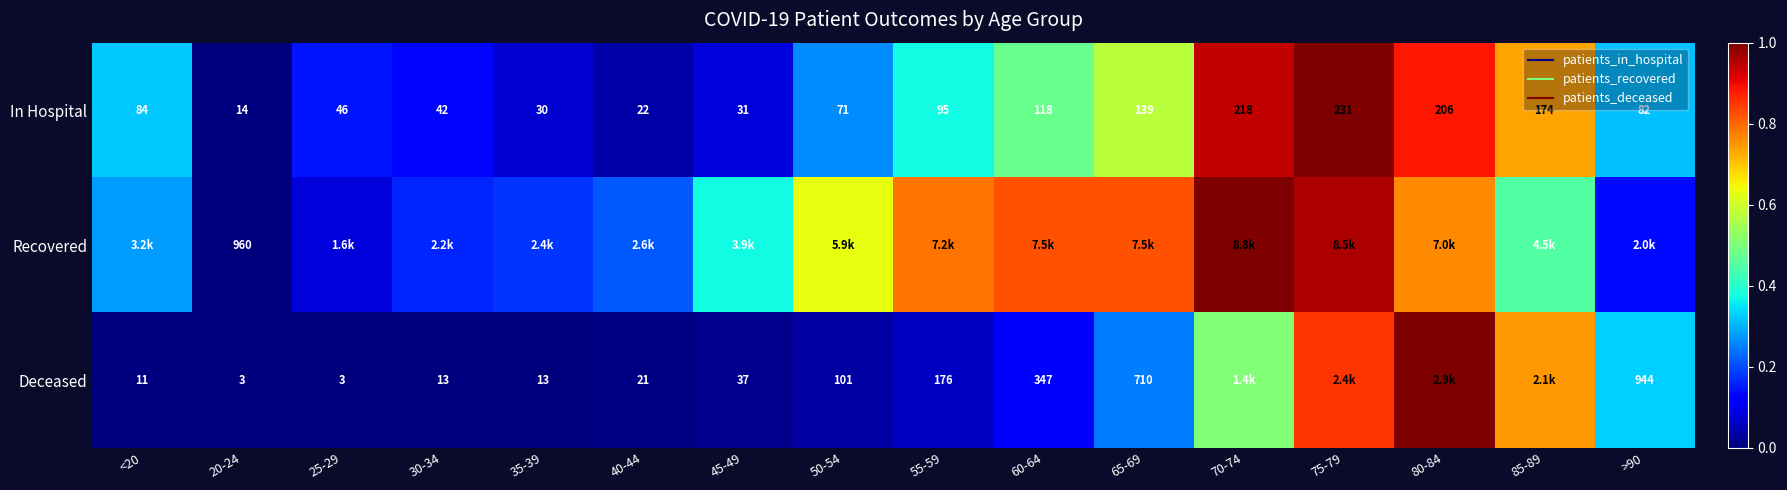

What is the average value of the Deceased series?

0.2